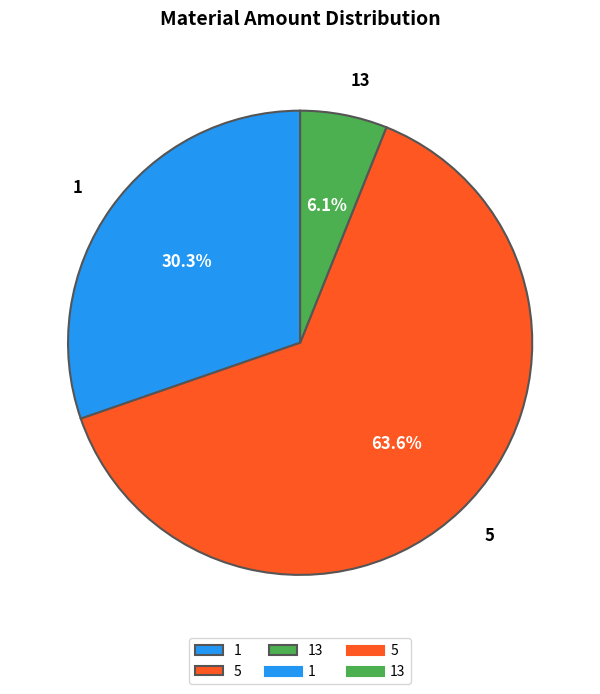

True or false: 5 accounts for 57% of the total.

False